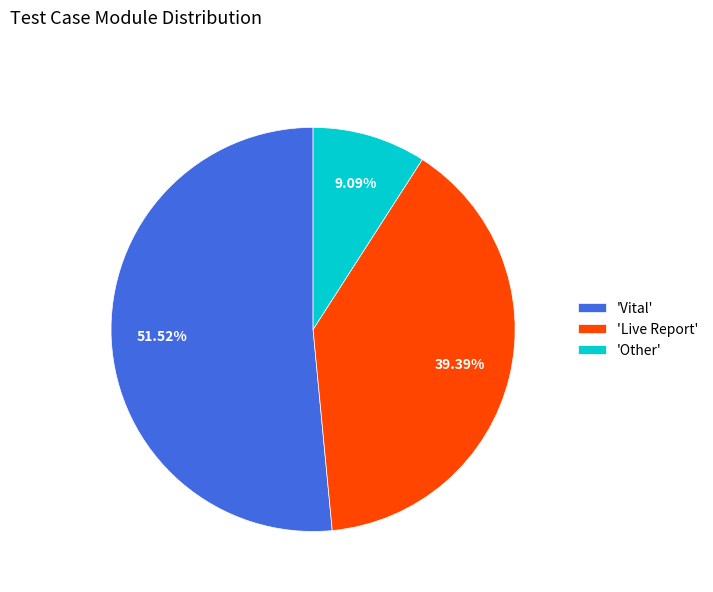

Which slice is the largest?

'Vital'